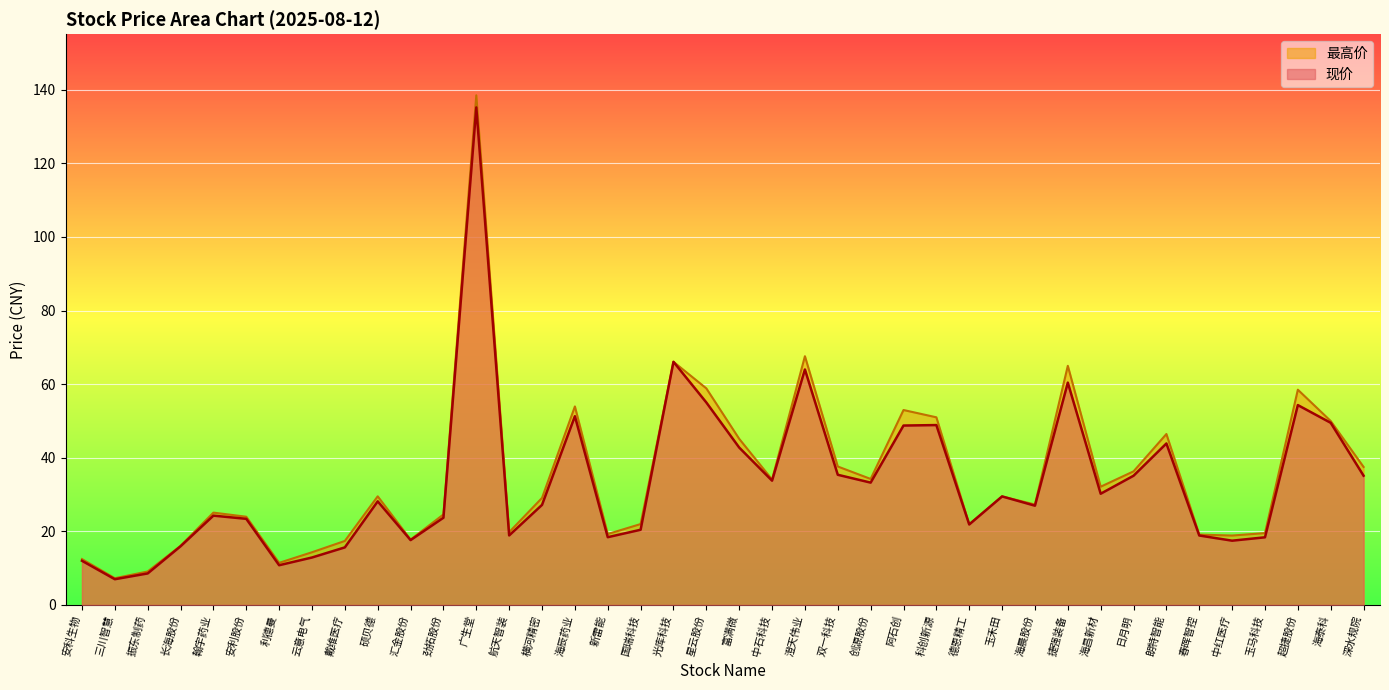

What is the maximum value for 最高价?

138.5